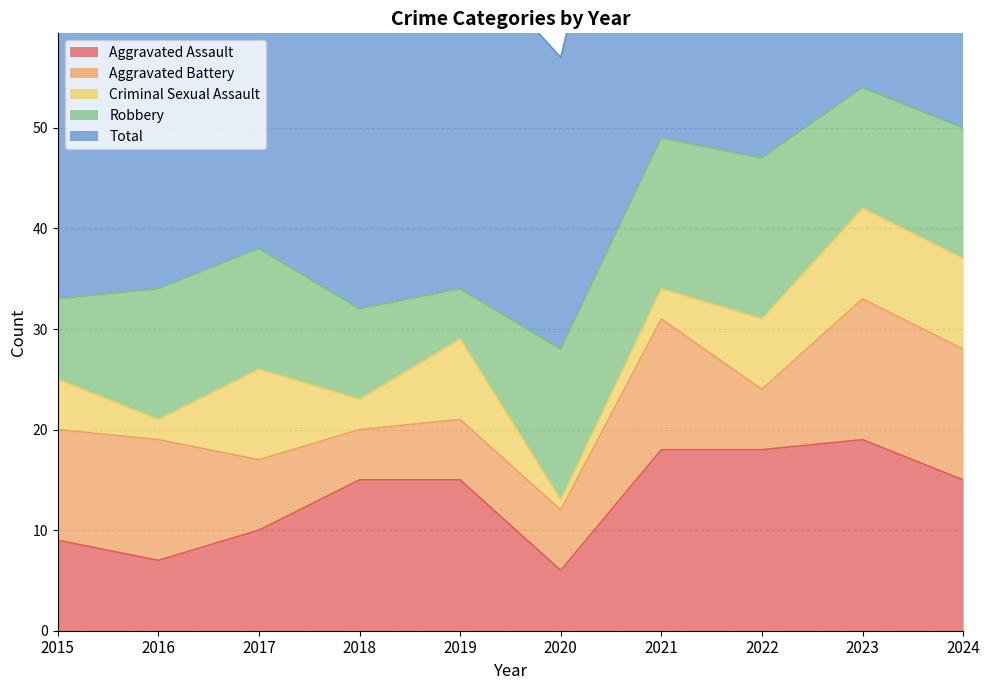

Which label corresponds to the smallest value in the chart?

2020